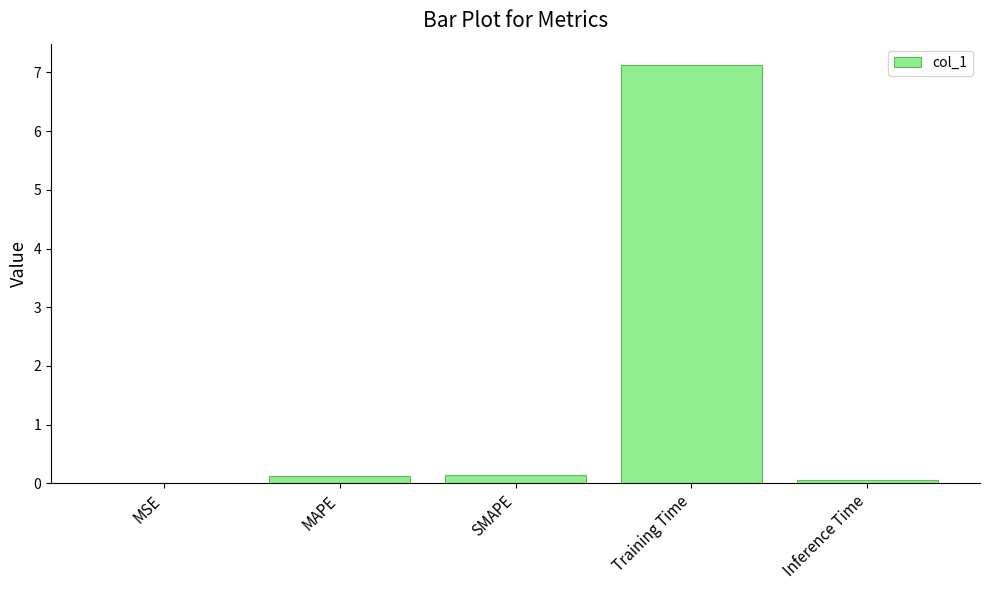

Which label corresponds to the largest value in the chart?

Training Time